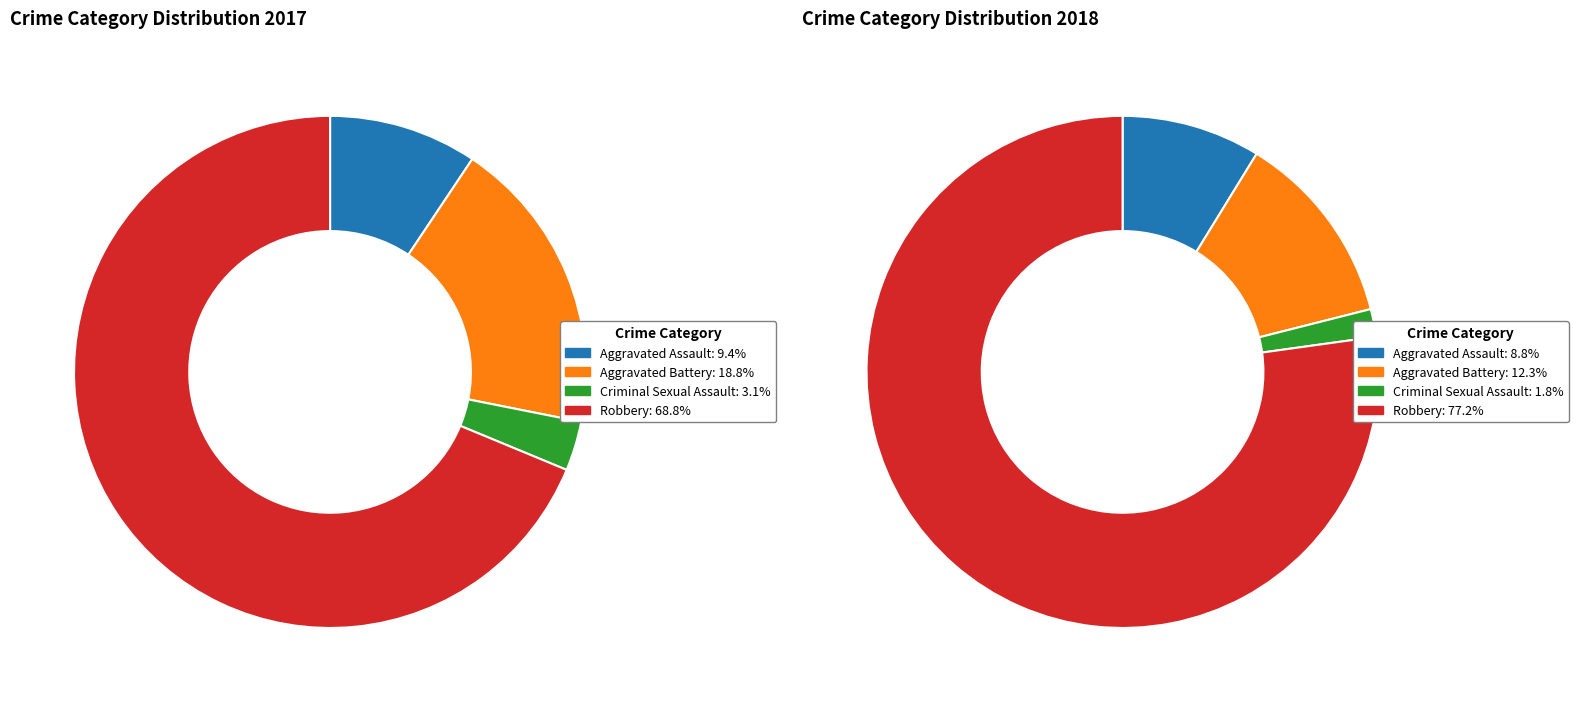

How many slices are in this pie chart?

4